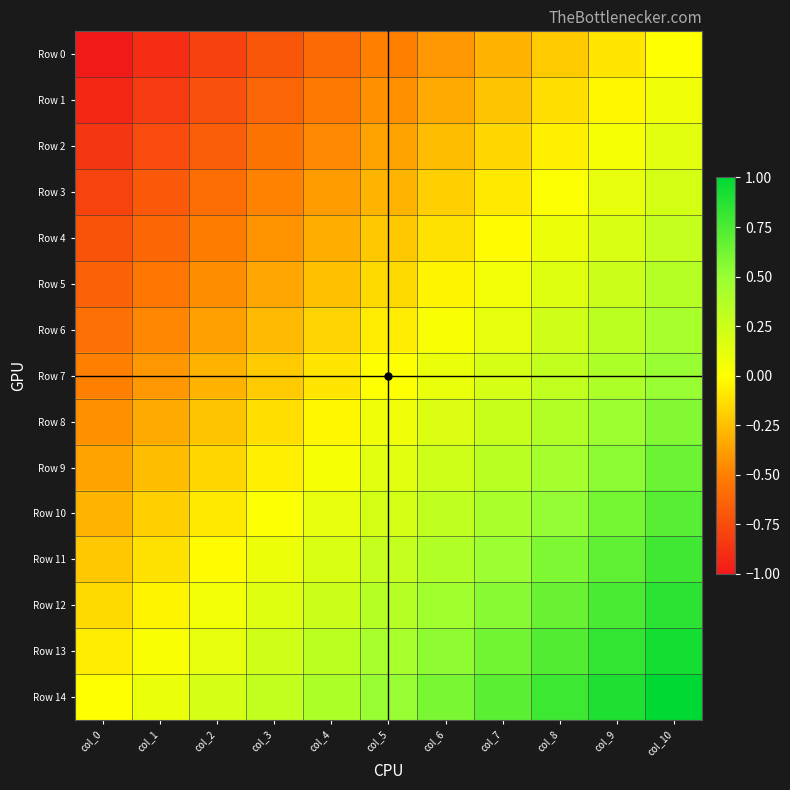

Reading left to right, list all the values displayed in this chart.

Row 0: col_0=-1.0	col_1=-0.9	col_2=-0.8	col_3=-0.7	col_4=-0.6	col_5=-0.5	col_6=-0.4	col_7=-0.3	col_8=-0.2	col_9=-0.1	col_10=0.0
Row 1: col_0=-0.9	col_1=-0.8	col_2=-0.7	col_3=-0.6	col_4=-0.5	col_5=-0.4	col_6=-0.3	col_7=-0.2	col_8=-0.1	col_9=-0.0	col_10=0.1
Row 2: col_0=-0.9	col_1=-0.8	col_2=-0.7	col_3=-0.6	col_4=-0.5	col_5=-0.4	col_6=-0.3	col_7=-0.2	col_8=-0.1	col_9=0.0	col_10=0.1
Row 3: col_0=-0.8	col_1=-0.7	col_2=-0.6	col_3=-0.5	col_4=-0.4	col_5=-0.3	col_6=-0.2	col_7=-0.1	col_8=0.0	col_9=0.1	col_10=0.2
Row 4: col_0=-0.7	col_1=-0.6	col_2=-0.5	col_3=-0.4	col_4=-0.3	col_5=-0.2	col_6=-0.1	col_7=-0.0	col_8=0.1	col_9=0.2	col_10=0.3
Row 5: col_0=-0.6	col_1=-0.5	col_2=-0.4	col_3=-0.3	col_4=-0.2	col_5=-0.1	col_6=-0.0	col_7=0.1	col_8=0.2	col_9=0.3	col_10=0.4
Row 6: col_0=-0.6	col_1=-0.5	col_2=-0.4	col_3=-0.3	col_4=-0.2	col_5=-0.1	col_6=0.0	col_7=0.1	col_8=0.2	col_9=0.3	col_10=0.4
Row 7: col_0=-0.5	col_1=-0.4	col_2=-0.3	col_3=-0.2	col_4=-0.1	col_5=0.0	col_6=0.1	col_7=0.2	col_8=0.3	col_9=0.4	col_10=0.5
Row 8: col_0=-0.4	col_1=-0.3	col_2=-0.2	col_3=-0.1	col_4=-0.0	col_5=0.1	col_6=0.2	col_7=0.3	col_8=0.4	col_9=0.5	col_10=0.6
Row 9: col_0=-0.4	col_1=-0.3	col_2=-0.2	col_3=-0.1	col_4=0.0	col_5=0.1	col_6=0.2	col_7=0.3	col_8=0.4	col_9=0.5	col_10=0.6
Row 10: col_0=-0.3	col_1=-0.2	col_2=-0.1	col_3=0.0	col_4=0.1	col_5=0.2	col_6=0.3	col_7=0.4	col_8=0.5	col_9=0.6	col_10=0.7
Row 11: col_0=-0.2	col_1=-0.1	col_2=-0.0	col_3=0.1	col_4=0.2	col_5=0.3	col_6=0.4	col_7=0.5	col_8=0.6	col_9=0.7	col_10=0.8
Row 12: col_0=-0.1	col_1=-0.0	col_2=0.1	col_3=0.2	col_4=0.3	col_5=0.4	col_6=0.5	col_7=0.6	col_8=0.7	col_9=0.8	col_10=0.9
Row 13: col_0=-0.1	col_1=0.0	col_2=0.1	col_3=0.2	col_4=0.3	col_5=0.4	col_6=0.5	col_7=0.6	col_8=0.7	col_9=0.8	col_10=0.9
Row 14: col_0=0.0	col_1=0.1	col_2=0.2	col_3=0.3	col_4=0.4	col_5=0.5	col_6=0.6	col_7=0.7	col_8=0.8	col_9=0.9	col_10=1.0